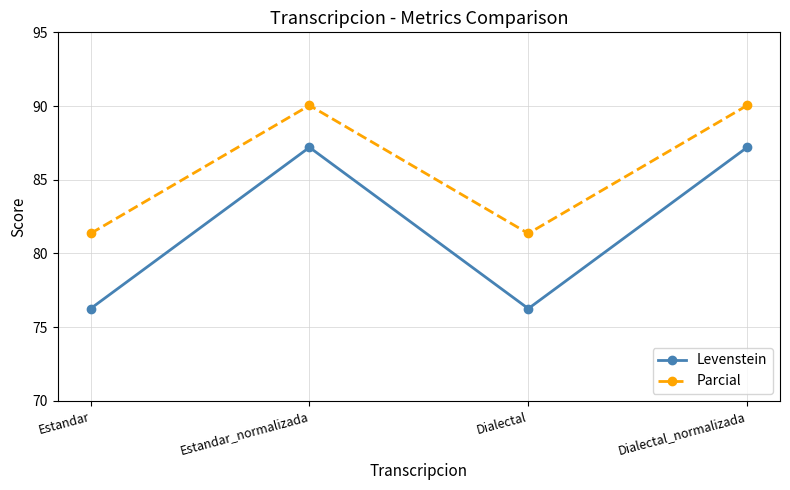

What is the value of the Levenstein point at the 4th from the left?

87.2